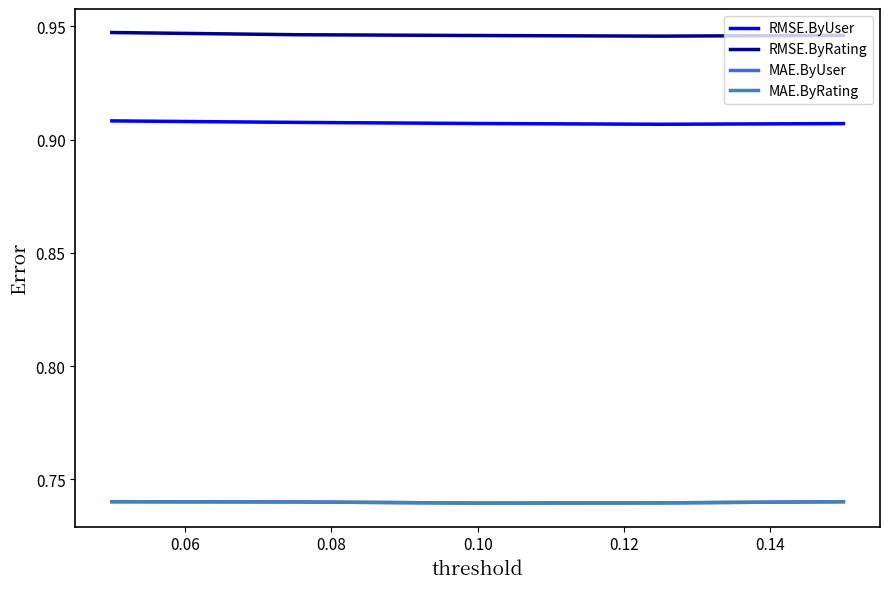

What is the value of the RMSE.ByUser point at the 1st from the left?

0.9